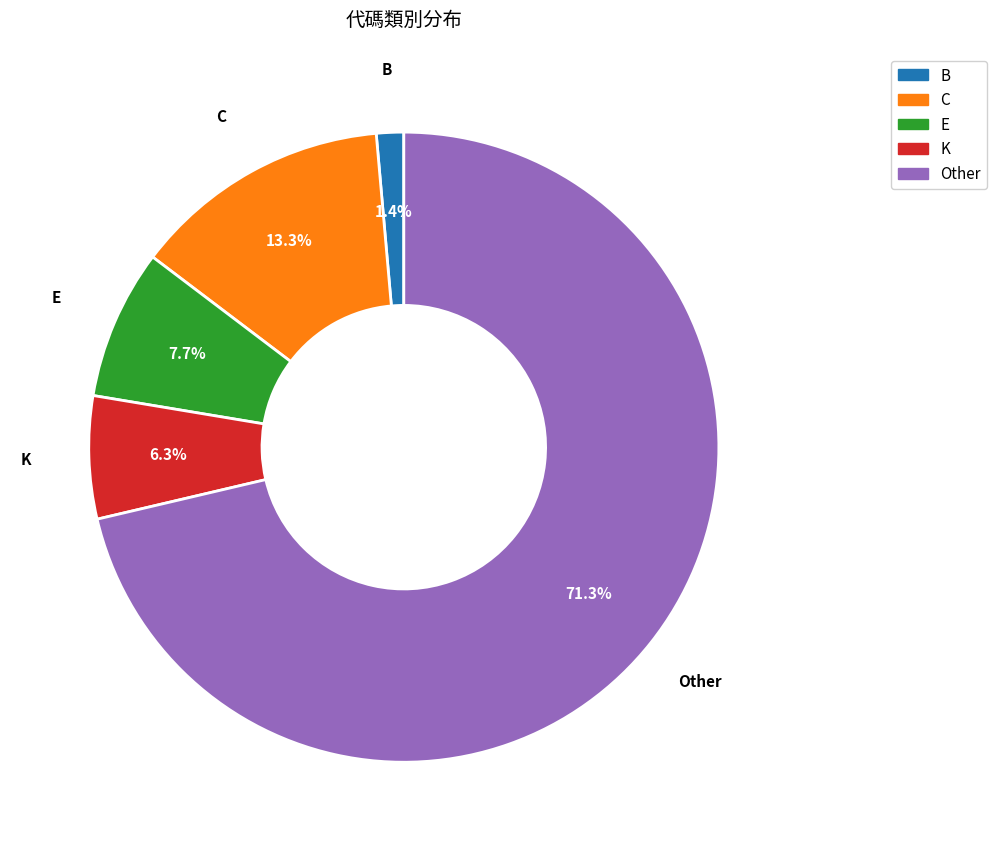

Is it true that C is 13% of the pie?

True